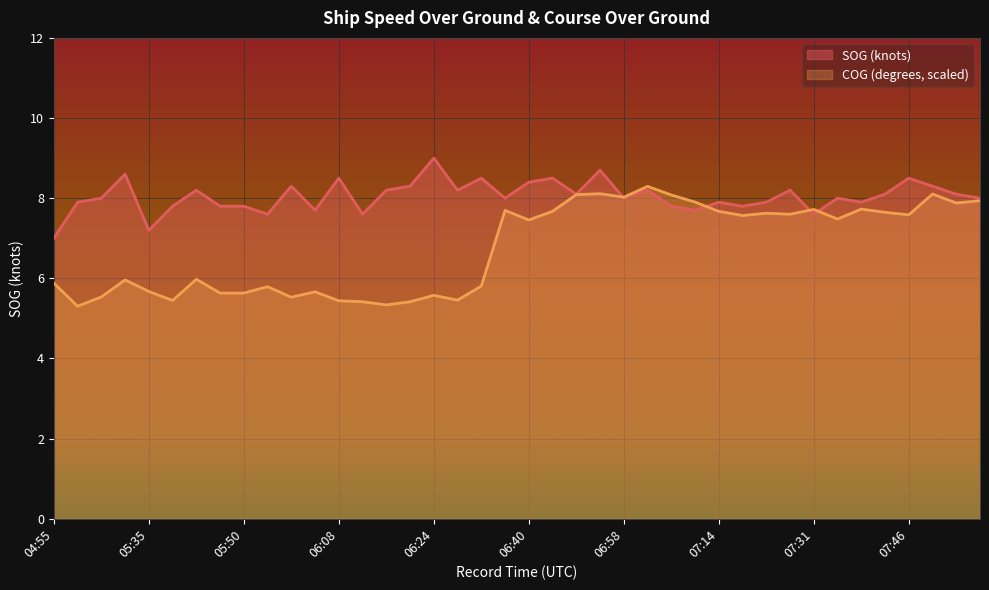

What is the value of the SOG point at the 28th from the left?

7.7